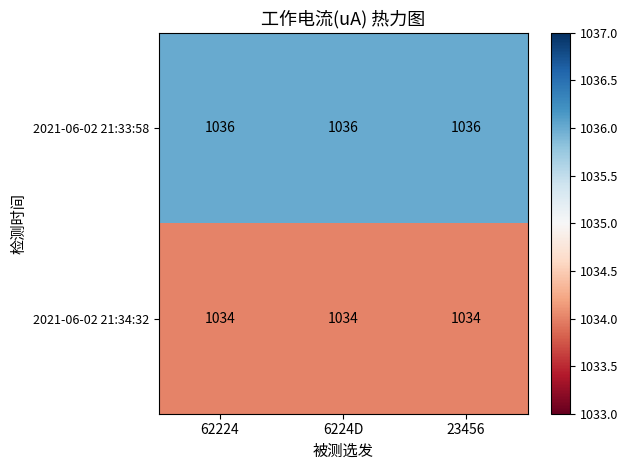

At how many categories does at least one series exceed 1035?

3